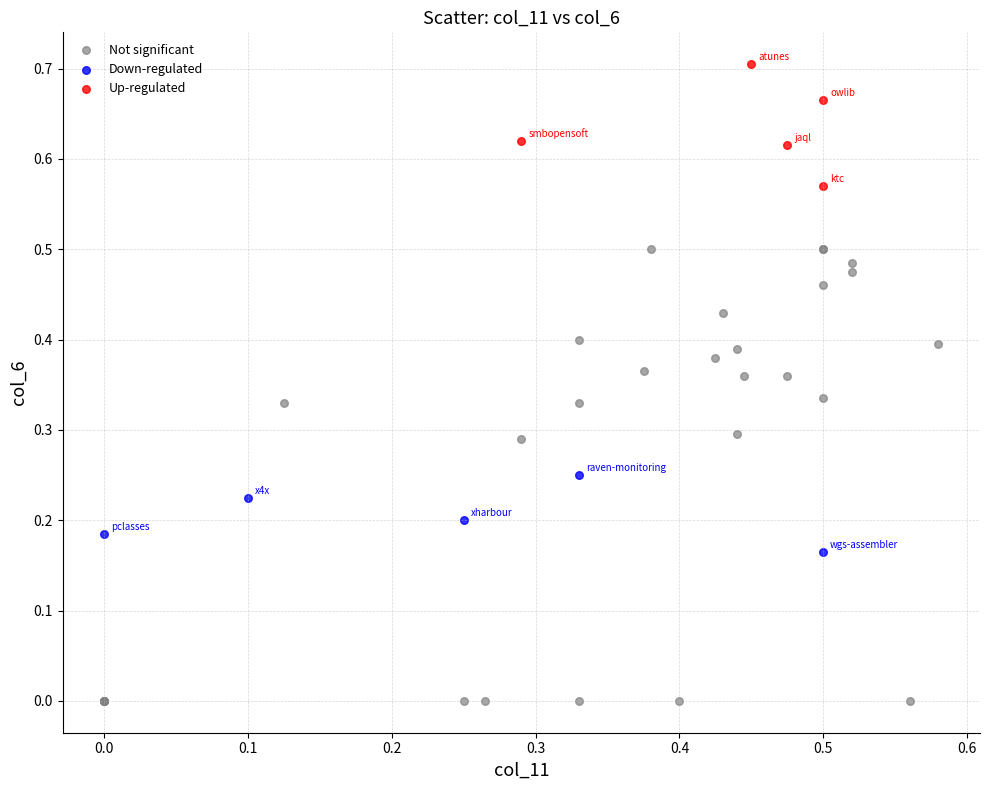

Which series contains the lowest Y value?

Not significant